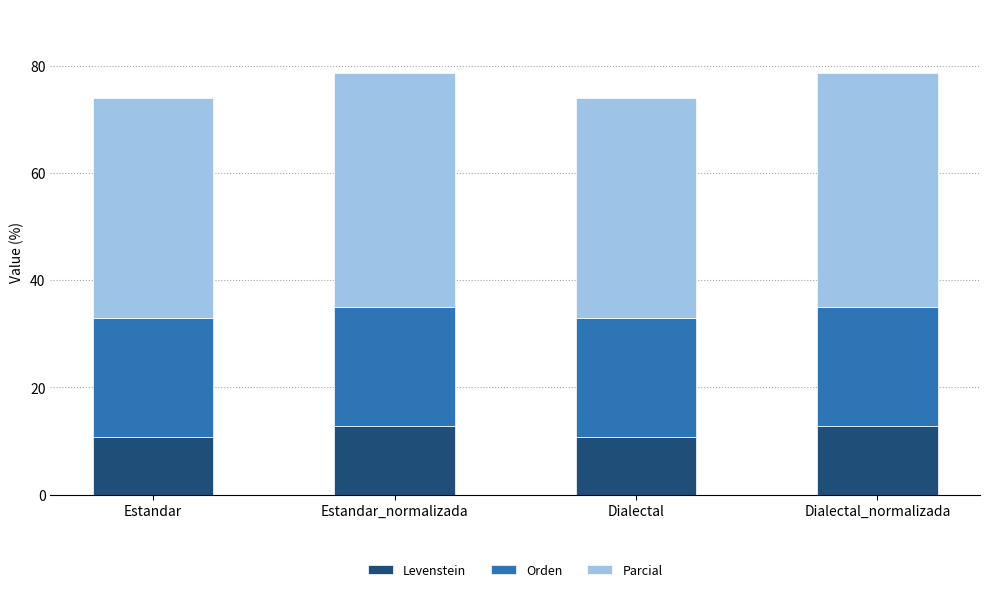

What is the difference between the maximum and minimum values in the Levenstein series?

2.1